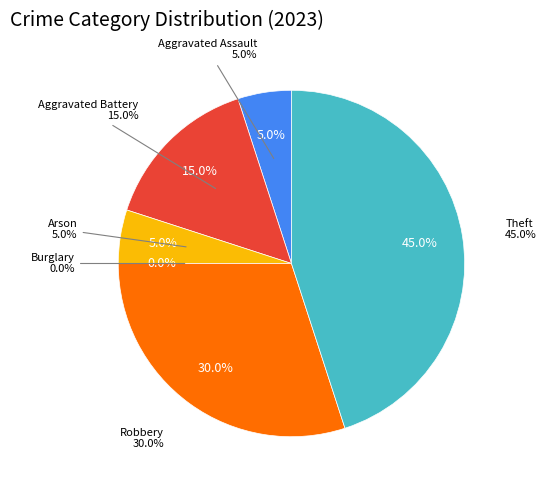

What percentage is the Arson slice, to the nearest percent?

5%